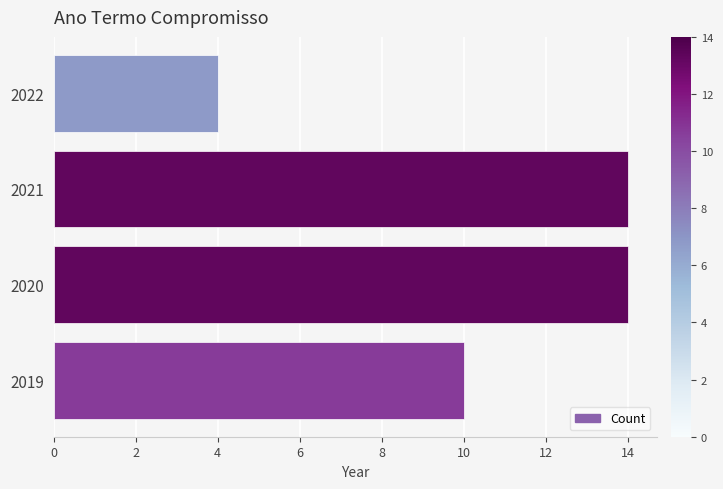

What is the sum of the values at 2021 and 2022?

18